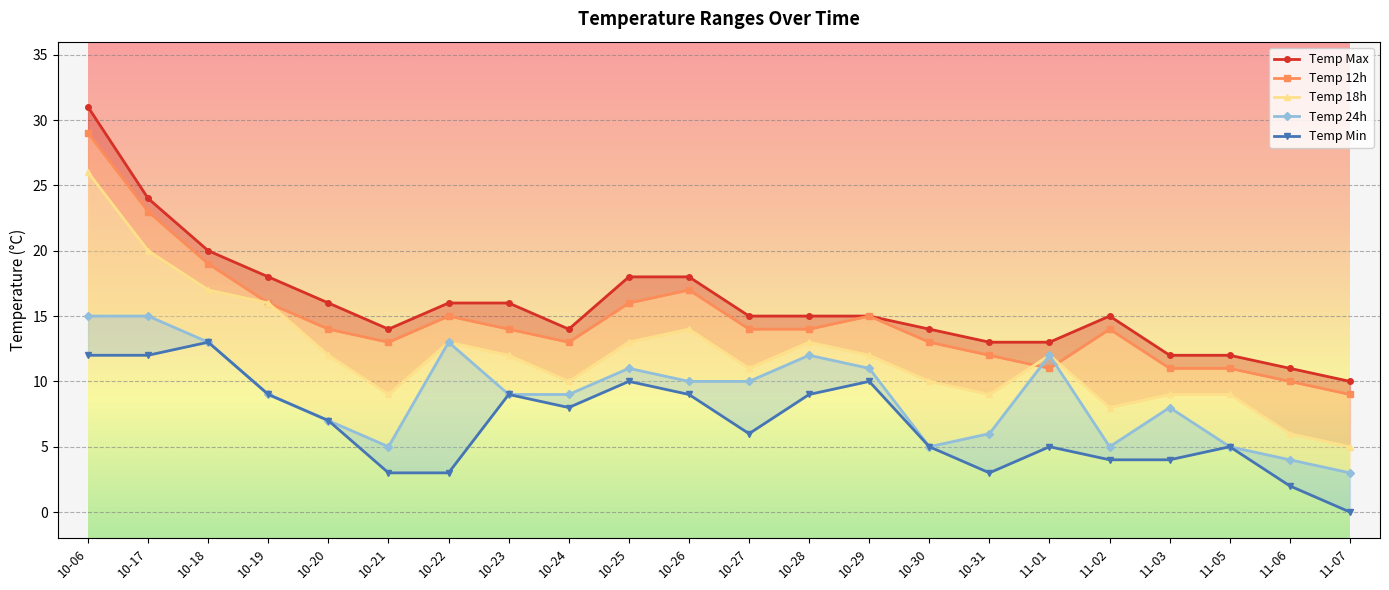

Rank the series at 10-21 from lowest to highest value.

Temp Min, Temp 24h, Temp 18h, Temp 12h, Temp Max